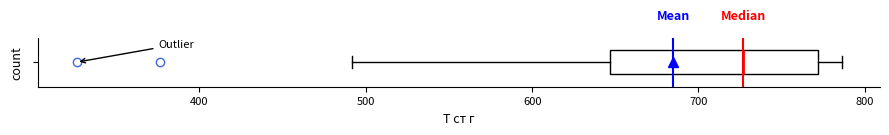

Where is the left edge of the box on the x-axis? The values are not printed on the chart, so give them approximately, as read against the axis.

650